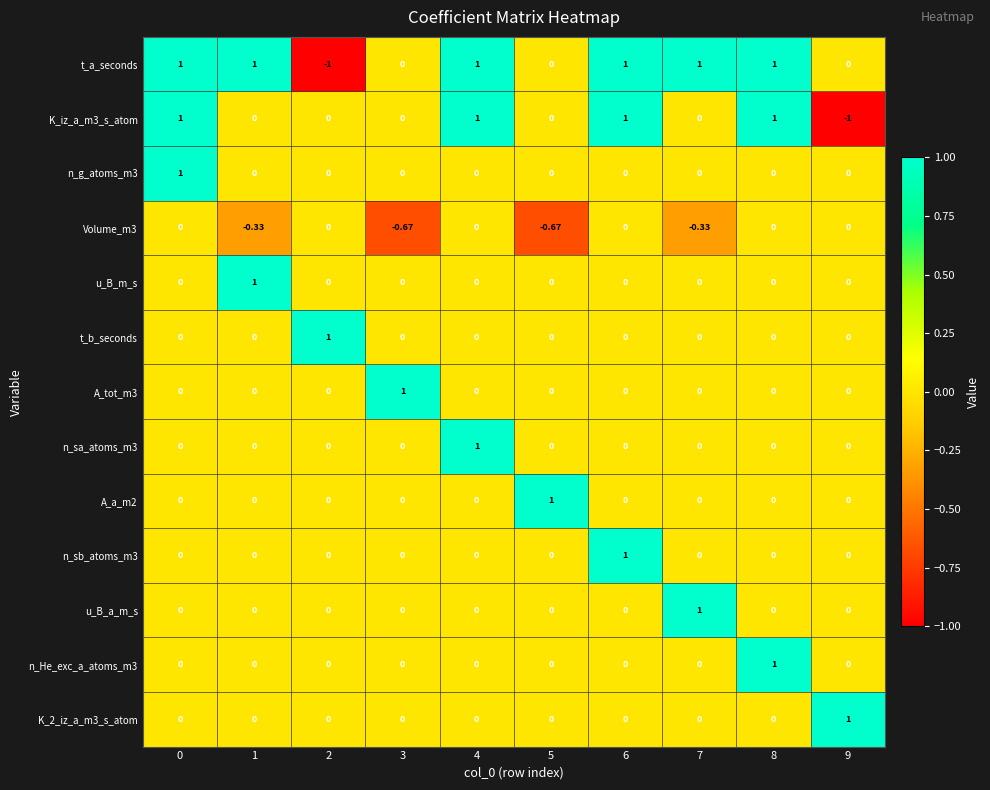

Between 2 and 6, which series saw the biggest shift?

t_a_seconds